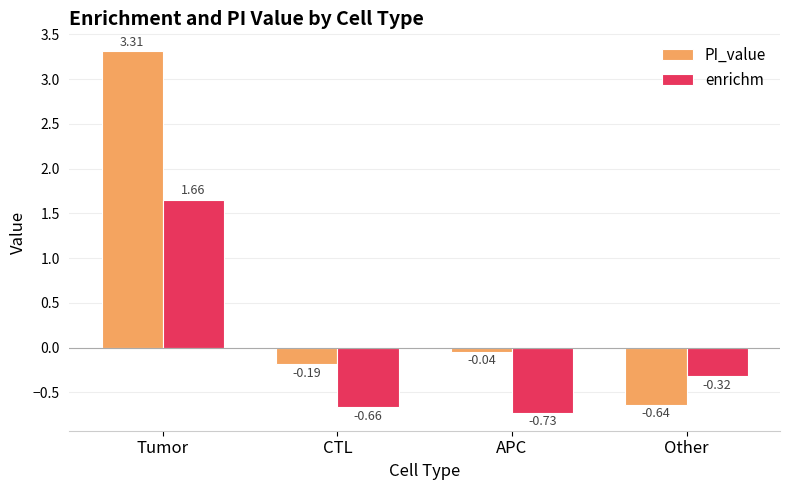

What position from the right is Other?

1